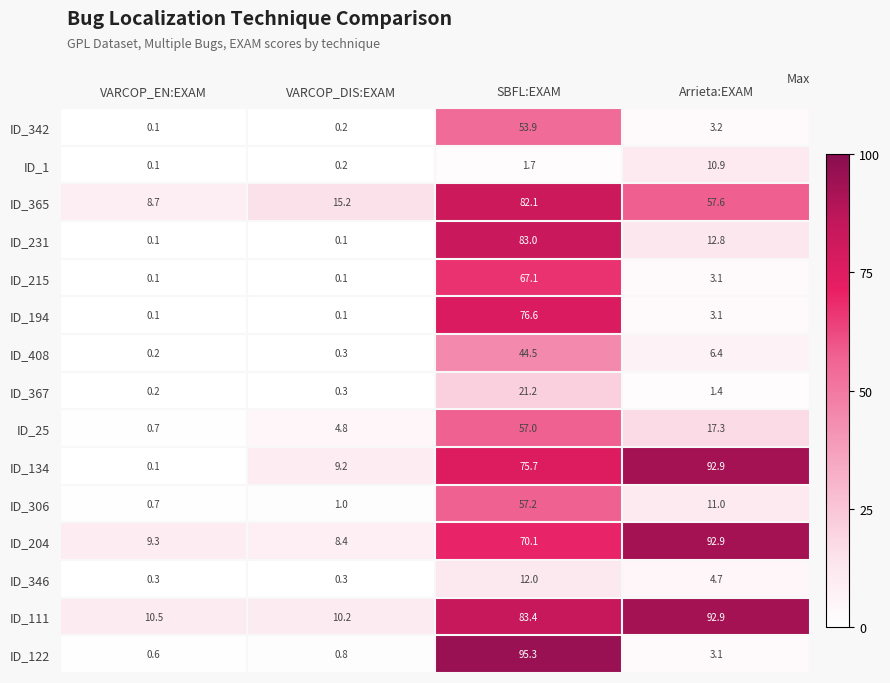

At which category is the sum across all series the highest?

SBFL:EXAM